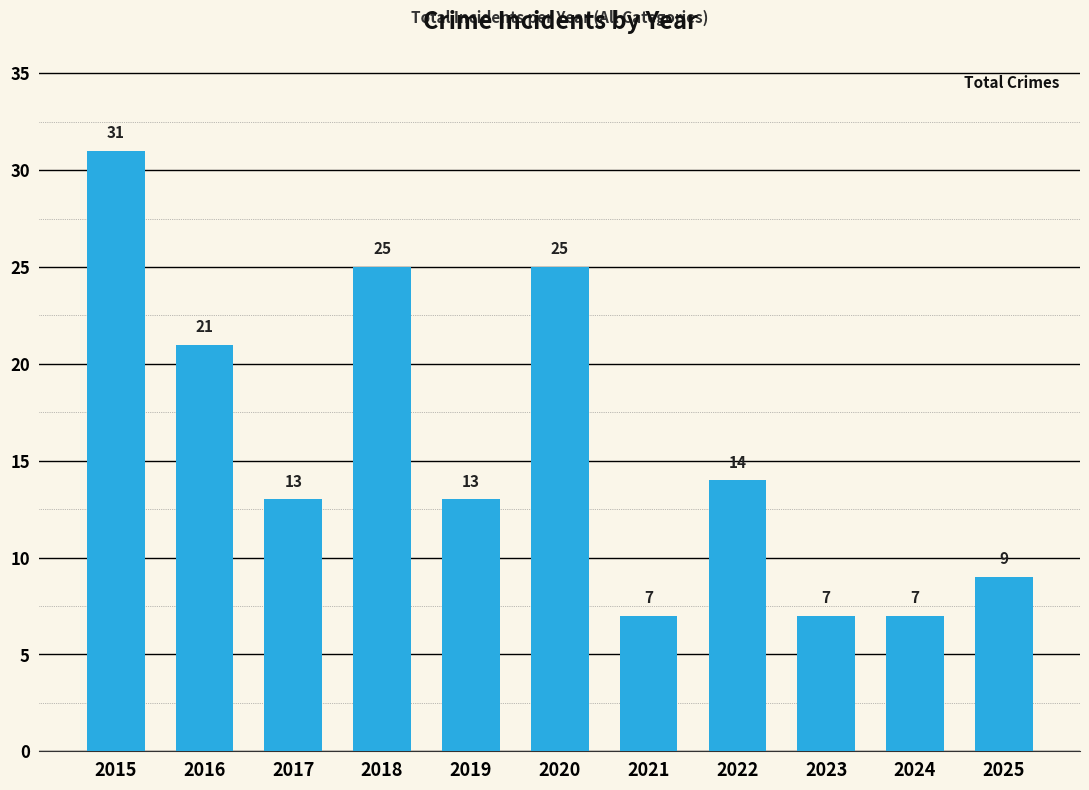

What is the difference between the maximum and minimum values?

24